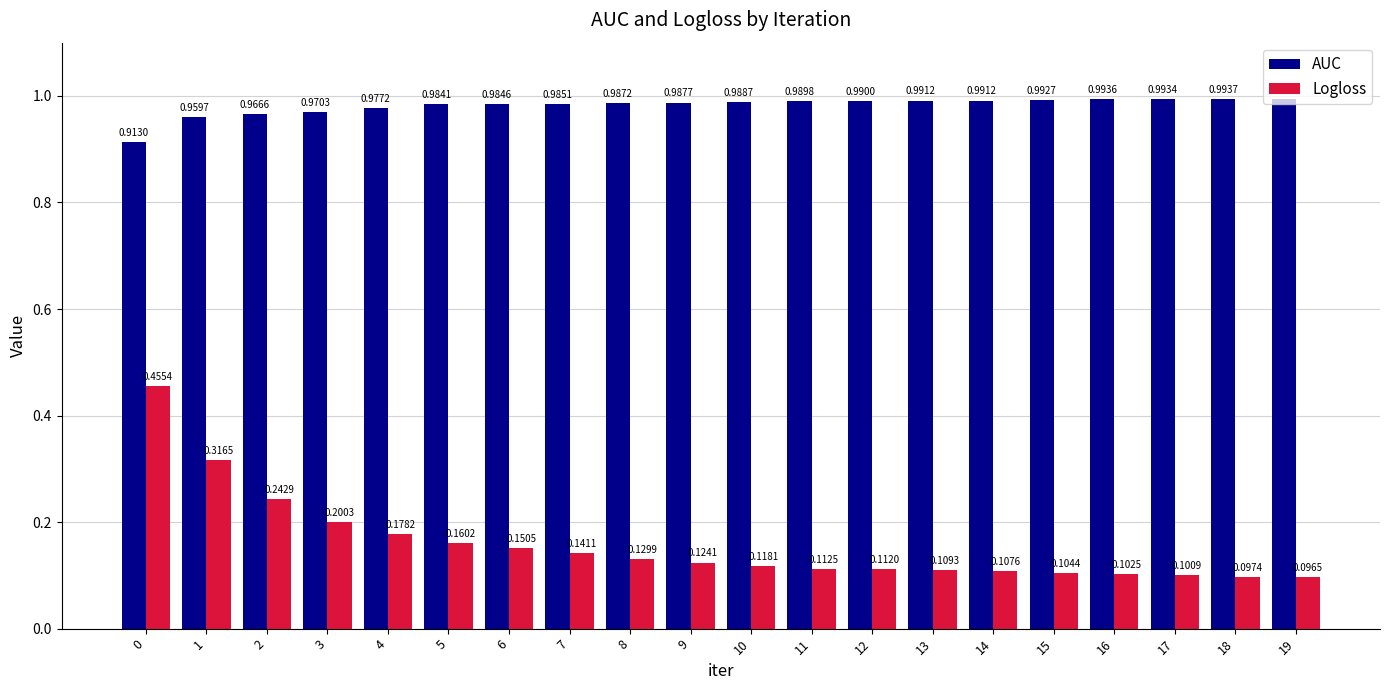

What is the sum of all AUC values?

19.6